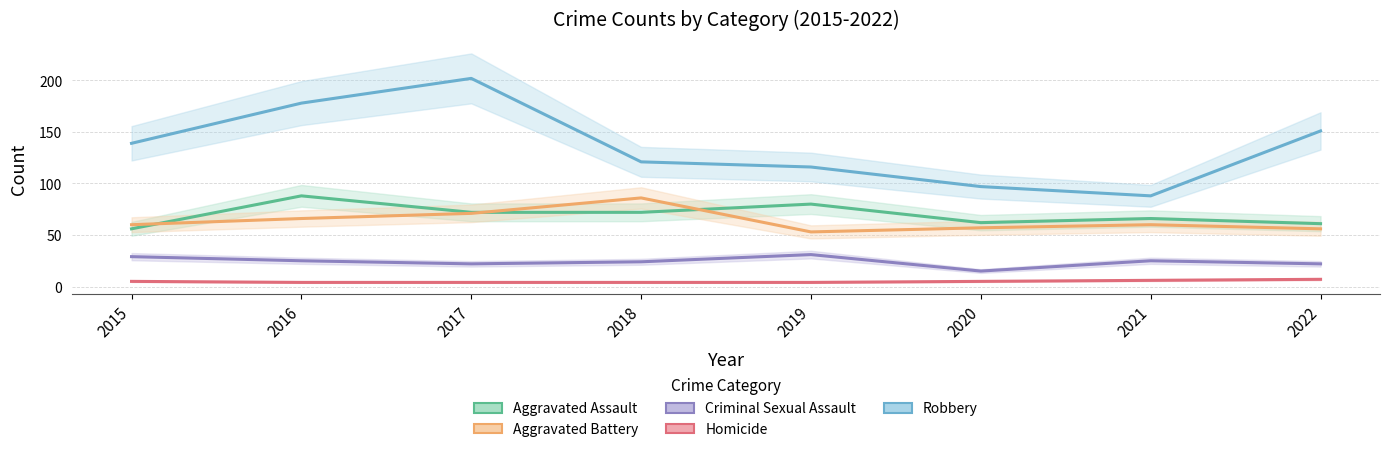

Between 2018 and 2020, which series saw the biggest shift?

Aggravated Battery